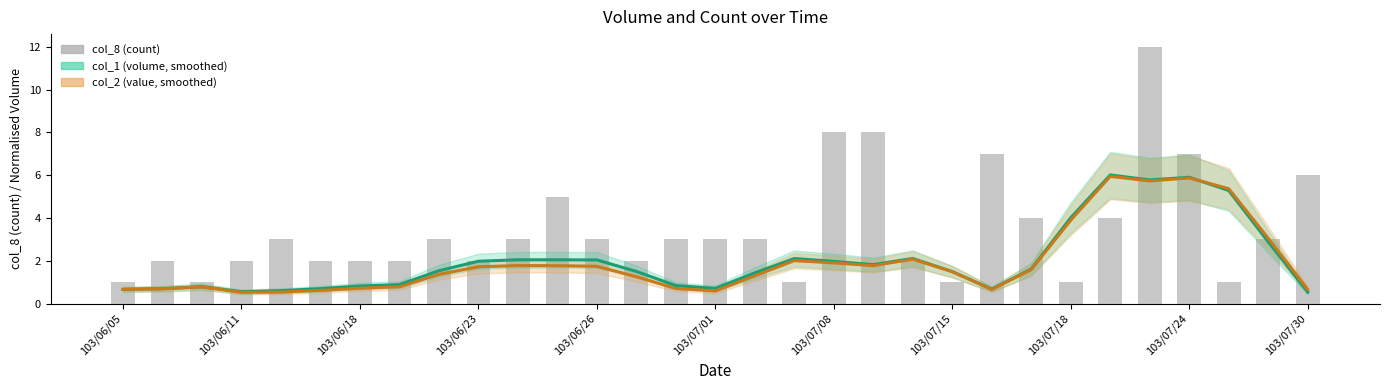

Reading right to left, transcribe all the data shown in this chart.

col_1 (volume, smoothed): 0.5	2.9	5.3	5.9	5.8	6.0	4.0	1.6	0.7	1.5	2.1	1.8	2.0	2.1	1.4	0.7	0.8	1.5	2.0	2.0	2.0	2.0	1.5	0.9	0.8	0.7	0.6	0.6	0.8	0.7	0.7
col_2 (value, smoothed): 0.7	3.1	5.4	5.9	5.7	5.9	3.9	1.6	0.7	1.5	2.1	1.8	1.9	2.0	1.3	0.6	0.7	1.3	1.7	1.8	1.8	1.7	1.4	0.8	0.7	0.6	0.5	0.5	0.8	0.7	0.7
col_8 (count): 6.0	3.0	1.0	7.0	12.0	4.0	1.0	4.0	7.0	1.0	2.0	8.0	8.0	1.0	3.0	3.0	3.0	2.0	3.0	5.0	3.0	2.0	3.0	2.0	2.0	2.0	3.0	2.0	1.0	2.0	1.0